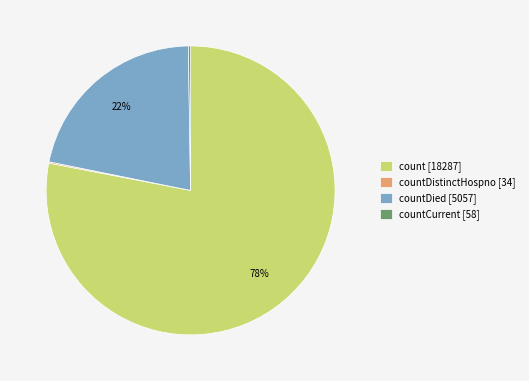

Is it true that countDied [5057] is 22% of the pie?

True